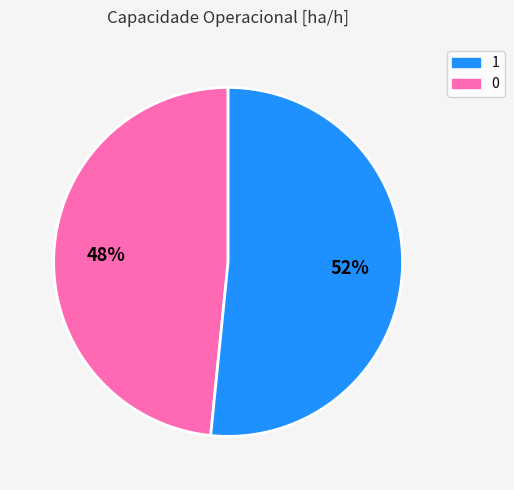

Is there a majority slice in this chart?

Yes